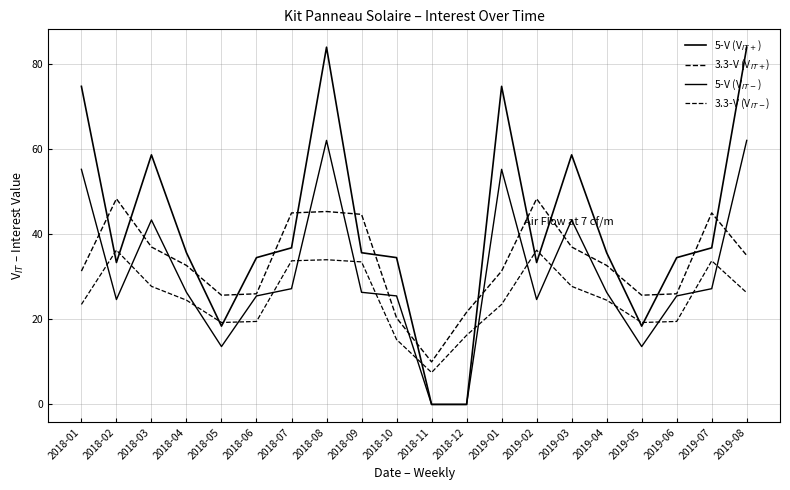

Does the chart display data point markers on the line(s)?

No